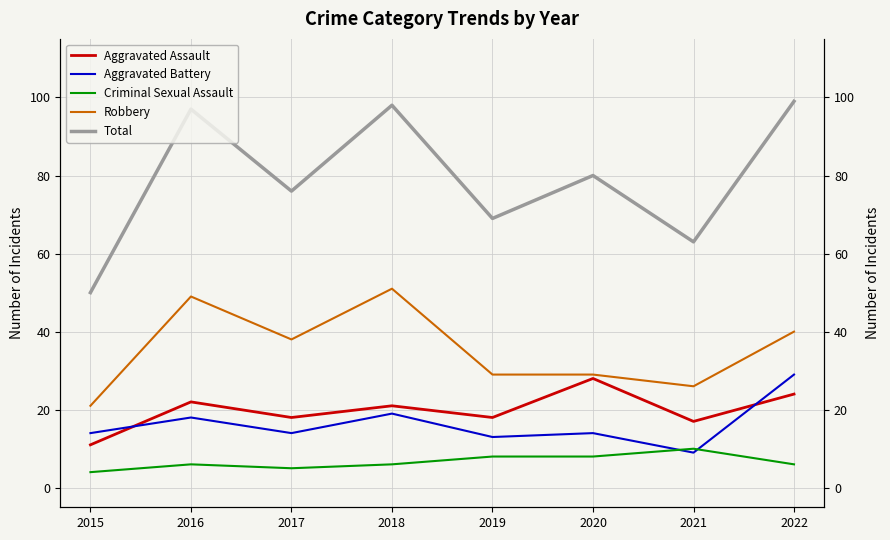

What is the average value of the Aggravated Battery series?

16